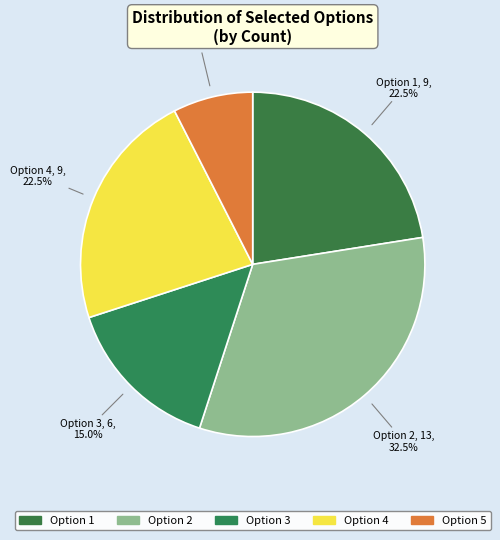

Between Option 4 and Option 2, which is larger?

Option 2